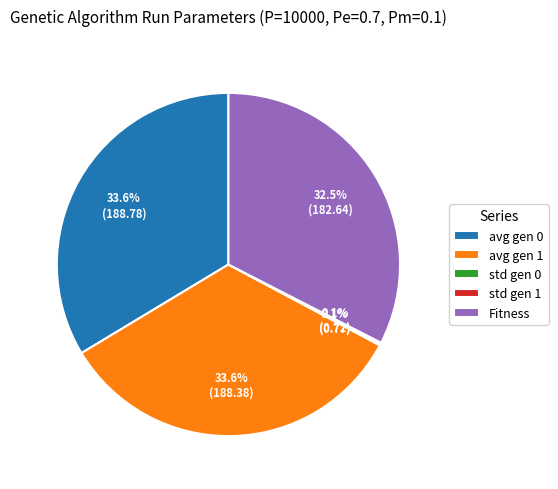

Between Fitness and avg gen 1, which is larger?

avg gen 1